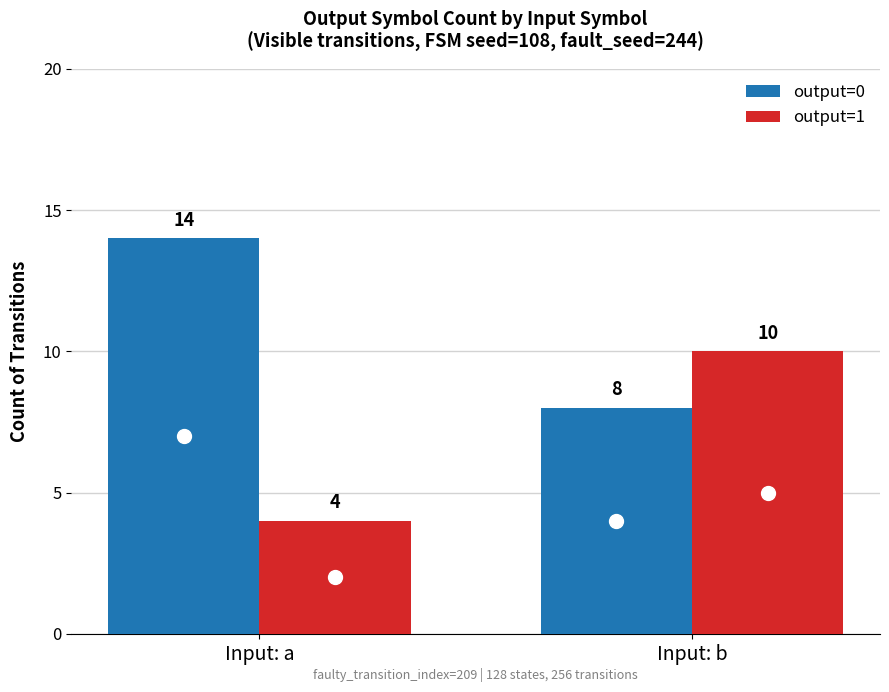

At which label does output=1 reach its minimum?

Input: a